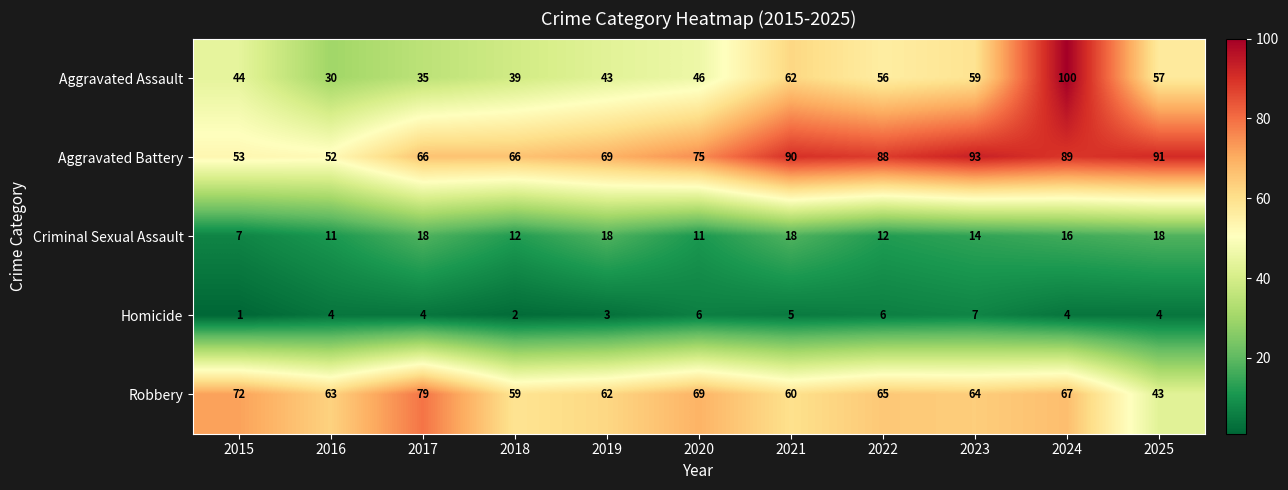

What is the total value across all series at 2025?

213